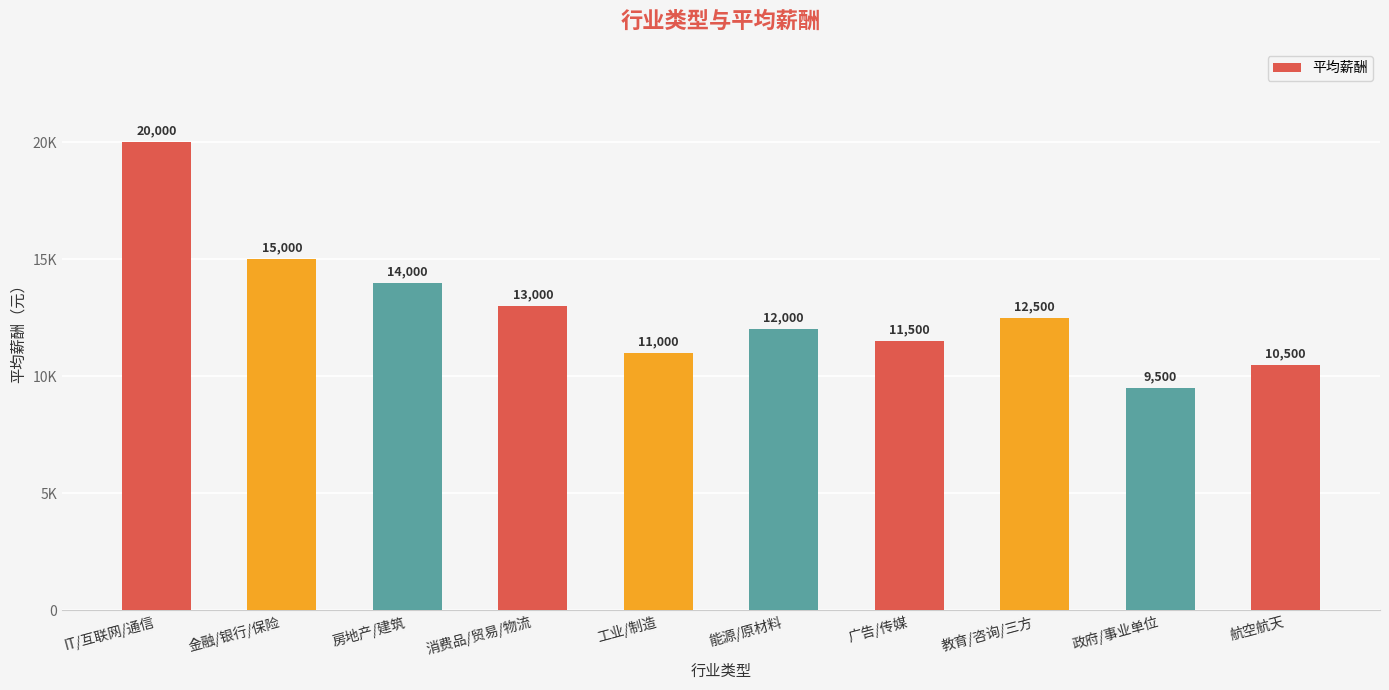

What is the sum of the values at 教育/咨询/三方 and 房地产/建筑?

26500